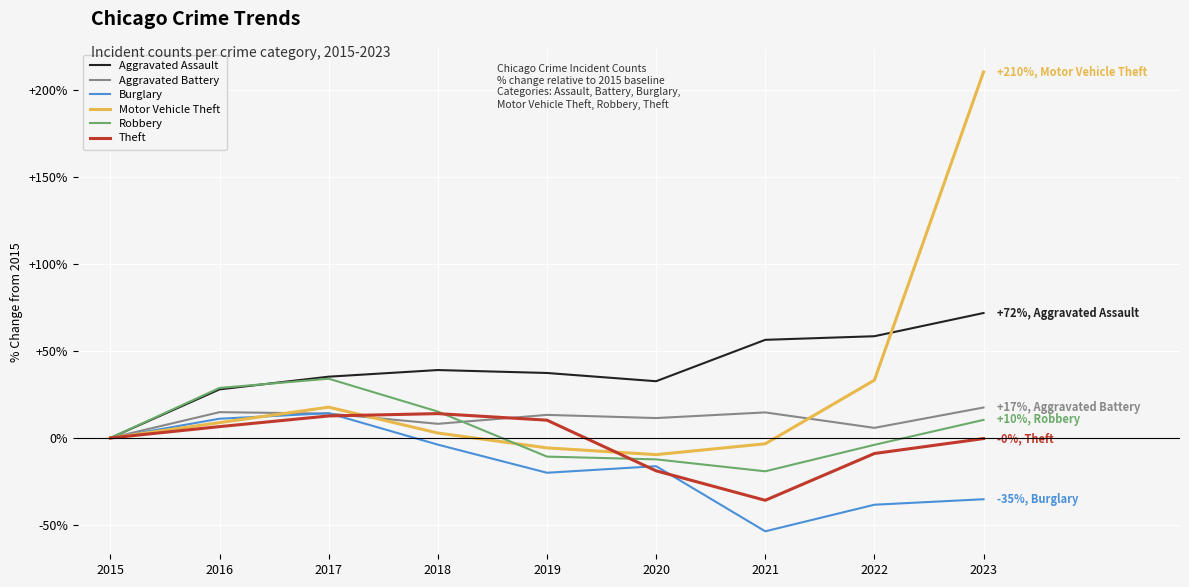

How many values in the Burglary series are below -16?

5